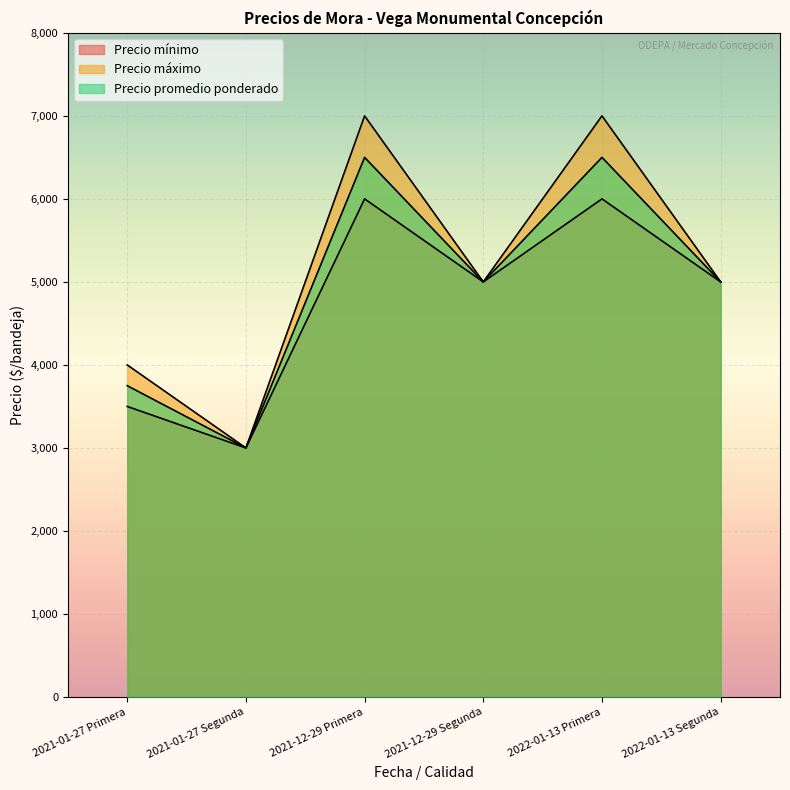

True or false: Precio máximo and Precio promedio ponderado cross at least once.

False